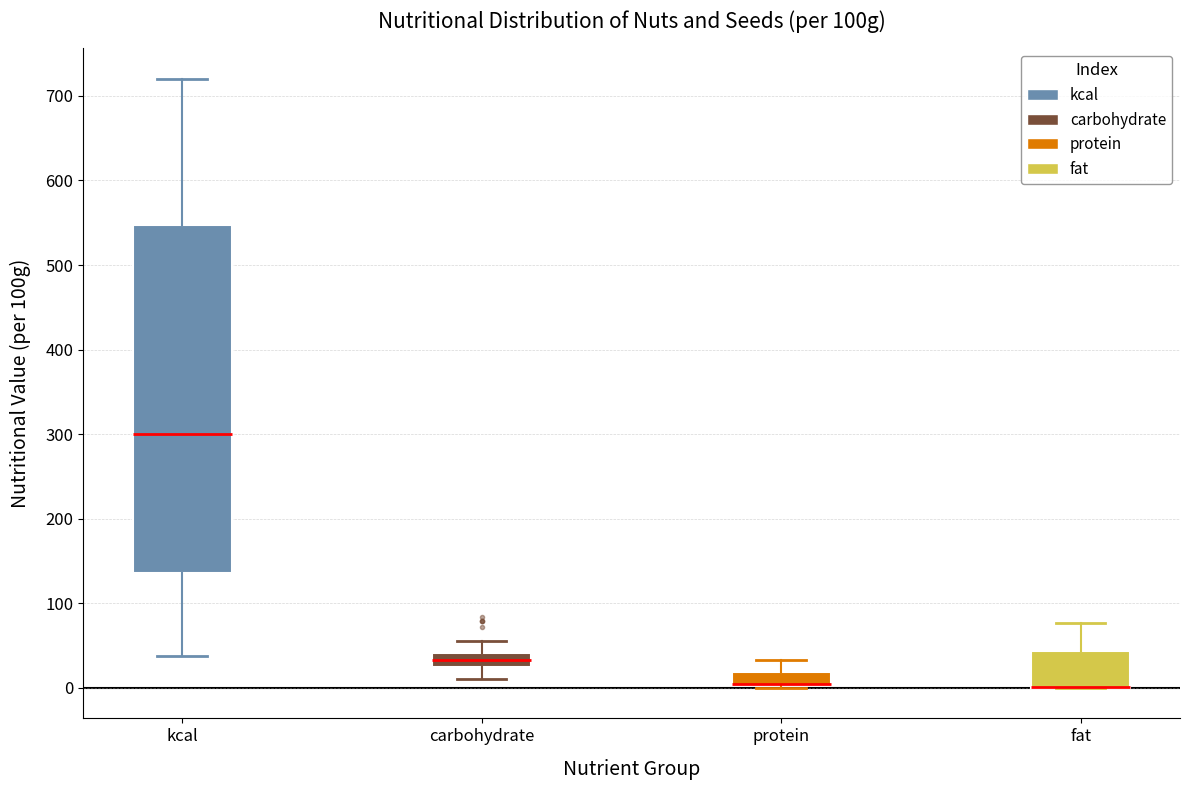

Where does the upper whisker of the box for protein end on the y-axis? The values are not printed on the chart, so give them approximately, as read against the axis.

30